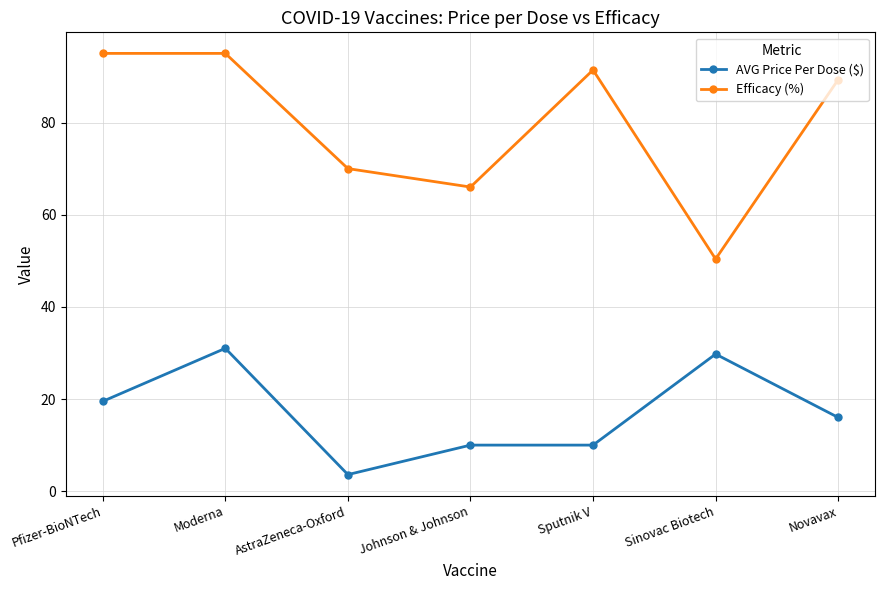

True or false: Efficacy (%) has more than 0 interior local peaks.

True